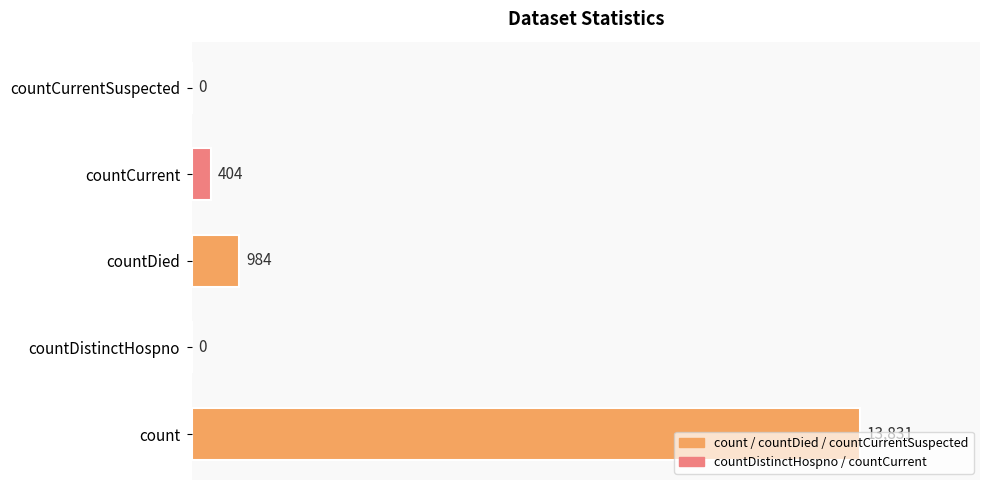

What is the average value?

3044